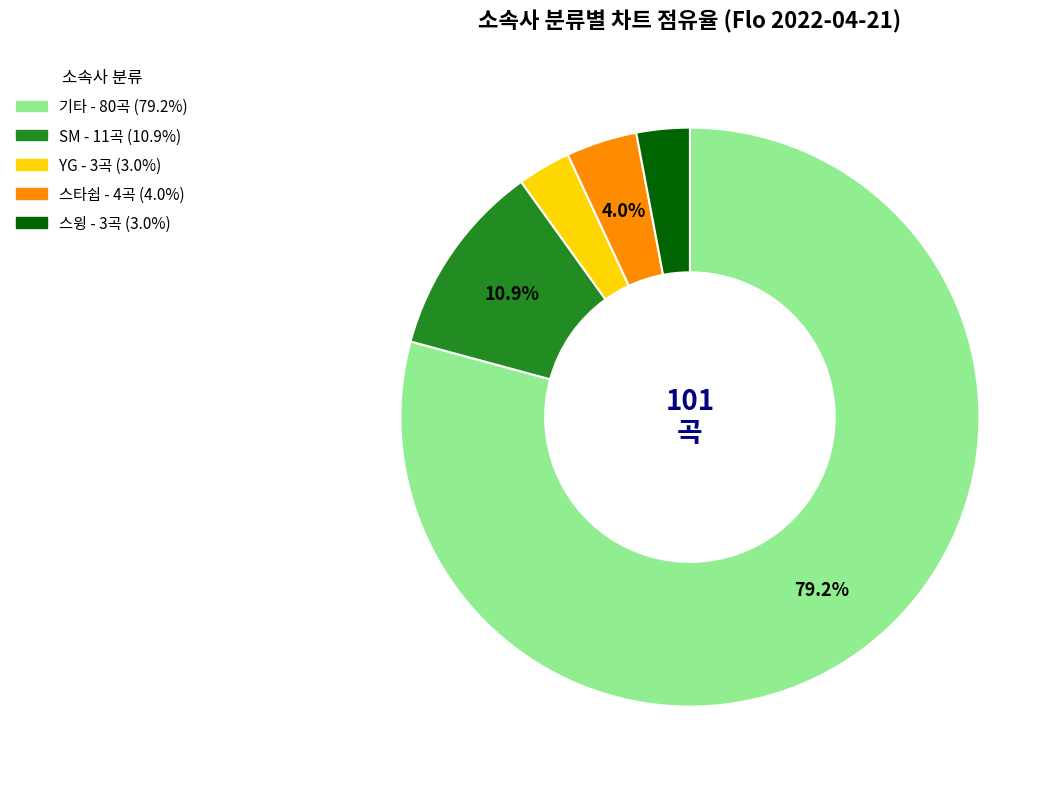

Does any single category account for the majority?

Yes